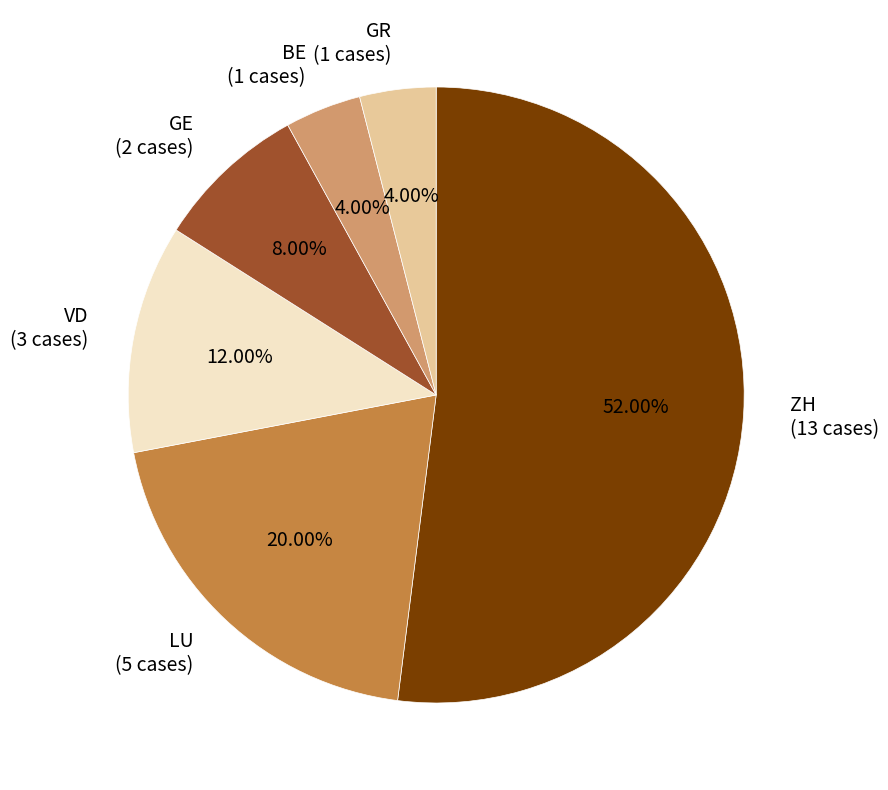

Does ZH (13 cases) account for over 50% of the chart?

Yes